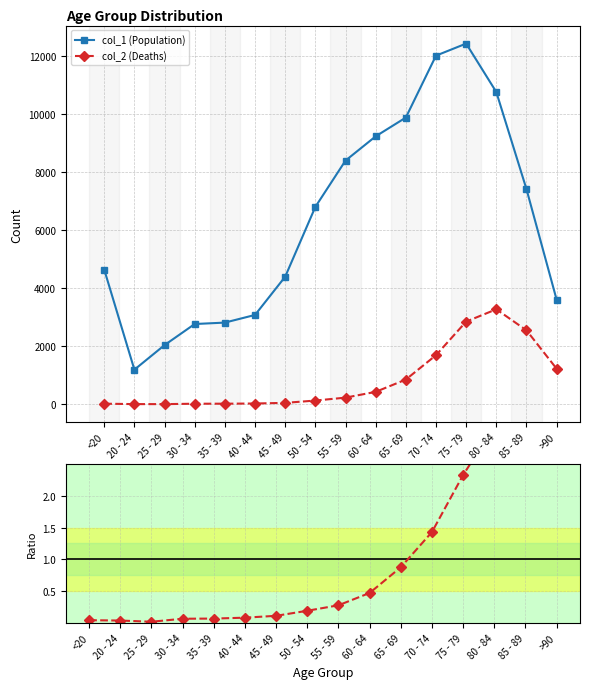

At how many categories does at least one series exceed 6333?

8